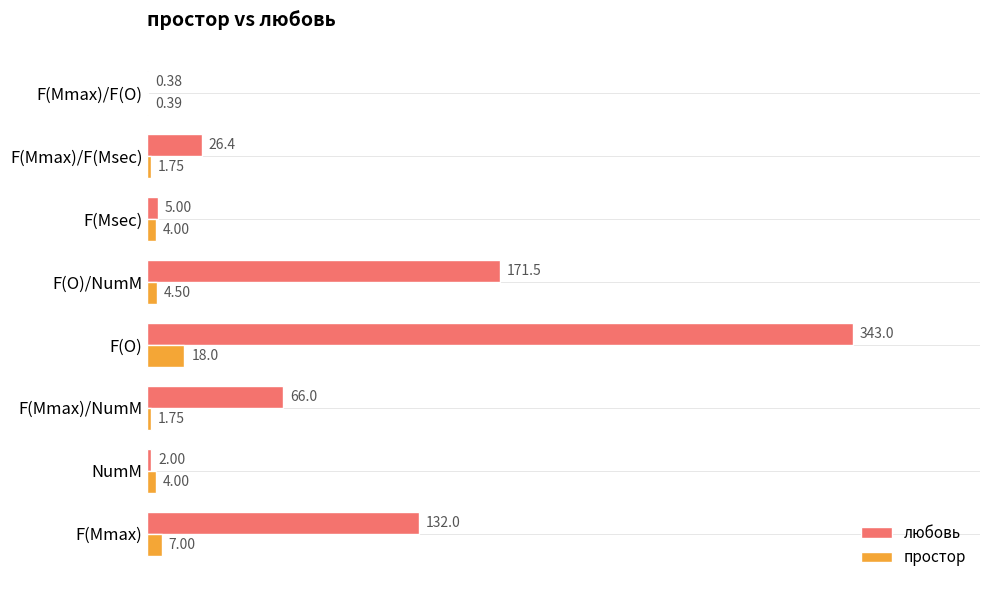

Which category has the highest value in the любовь series?

F(O)